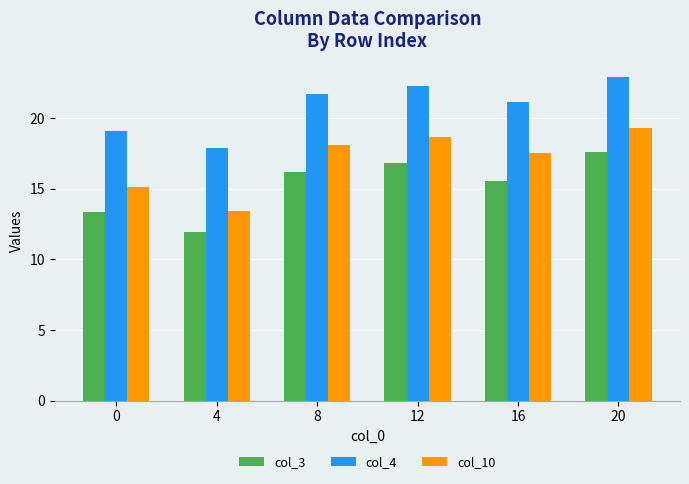

Is the value of col_10 at 8 greater than the value of col_3 at 0?

Yes